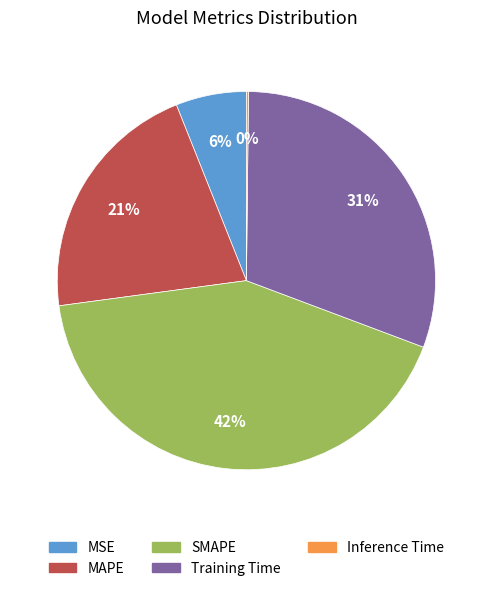

Does MAPE account for over 50% of the chart?

No